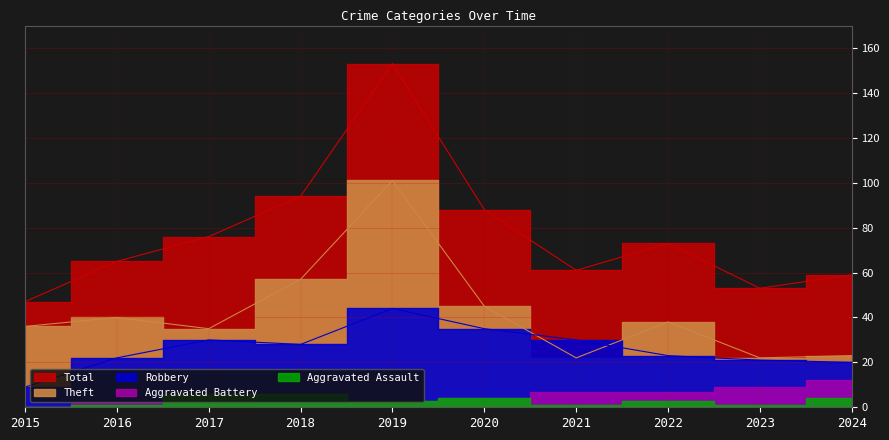

How many data points in Total are less than 73?

5